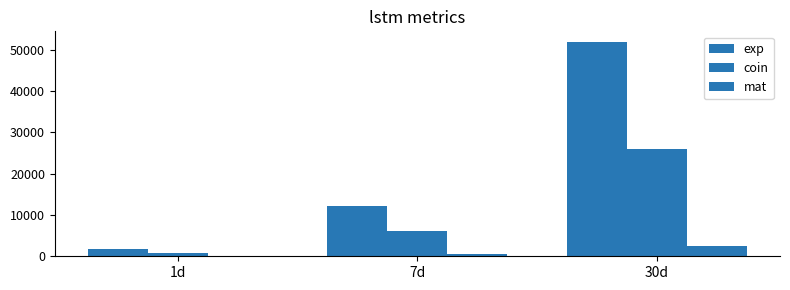

What is the difference between the second highest and minimum values in the exp series?

10368.0